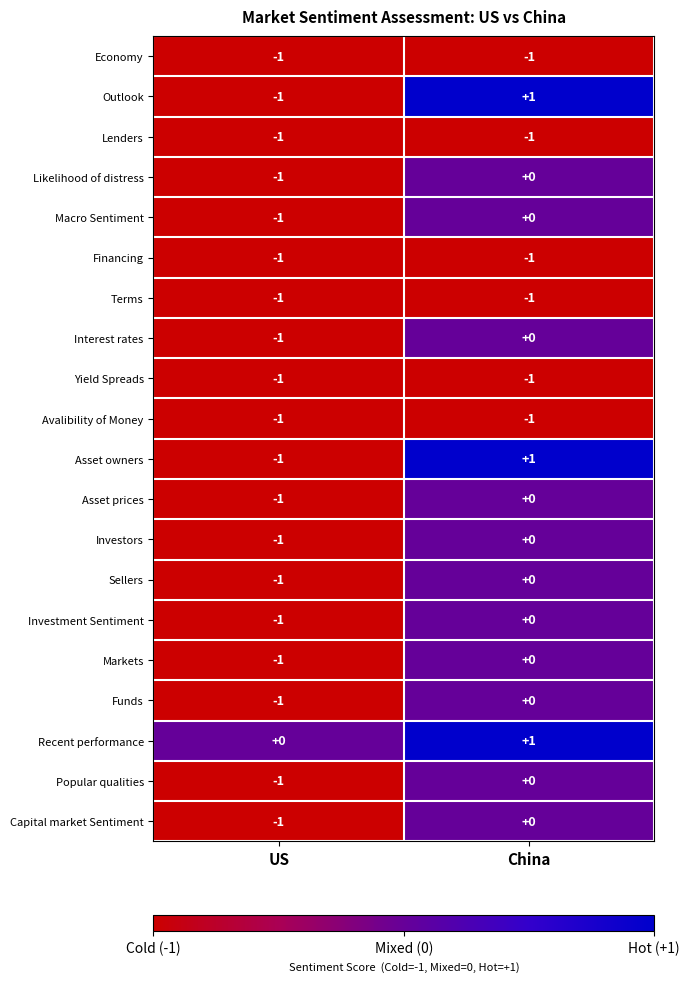

Rank the categories by Asset owners value from lowest to highest.

US, China